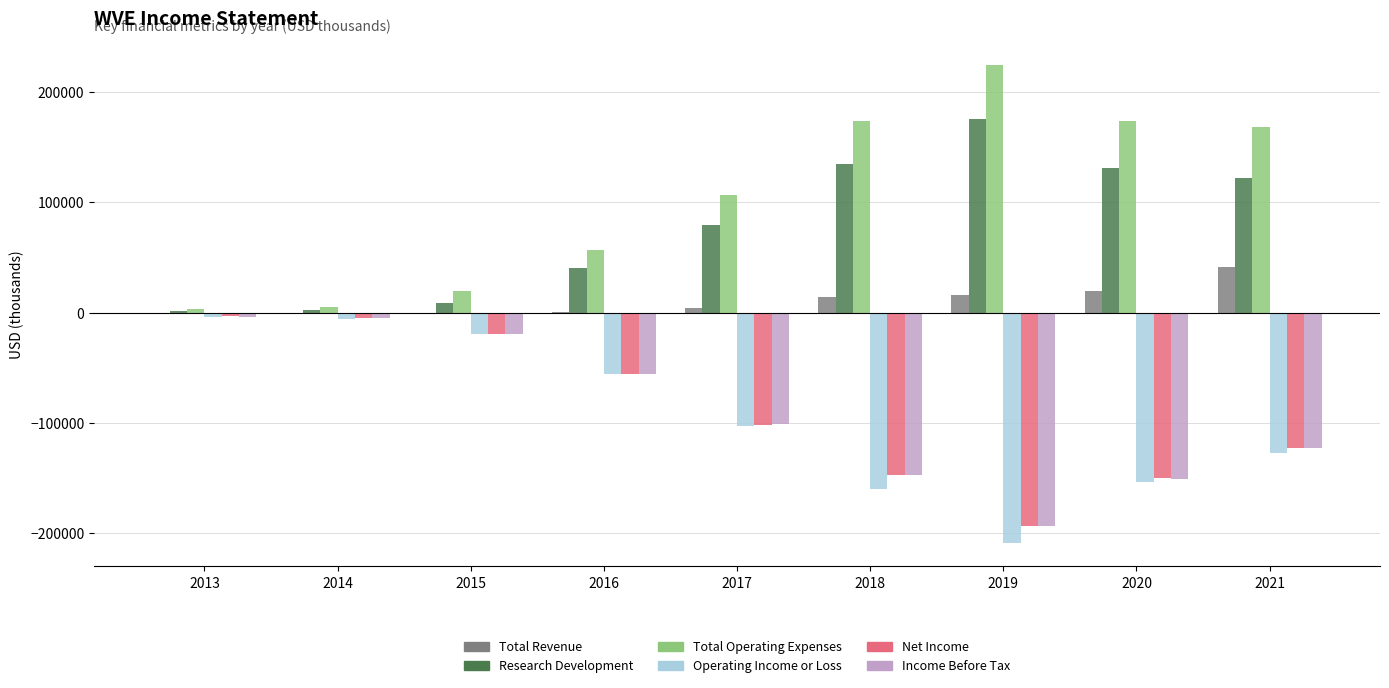

Count the number of categories in the chart.

9